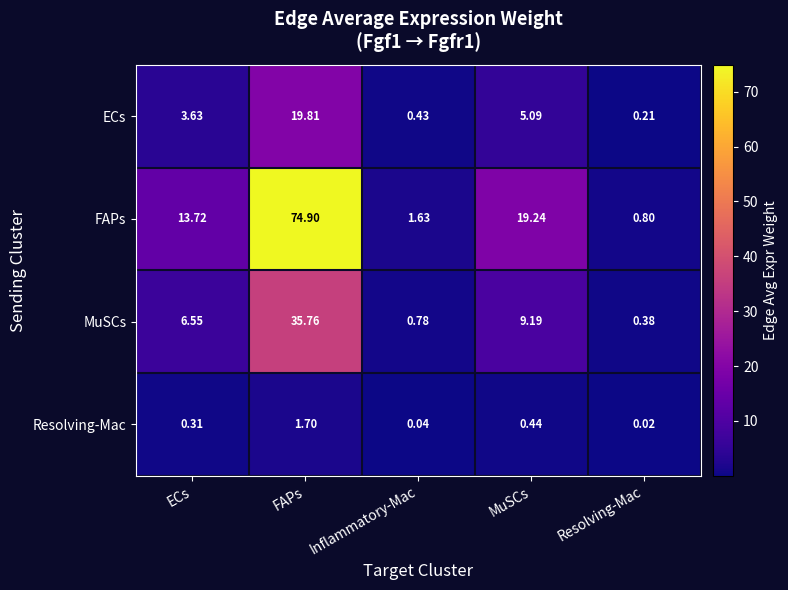

Between ECs and FAPs, which series saw the biggest shift?

FAPs